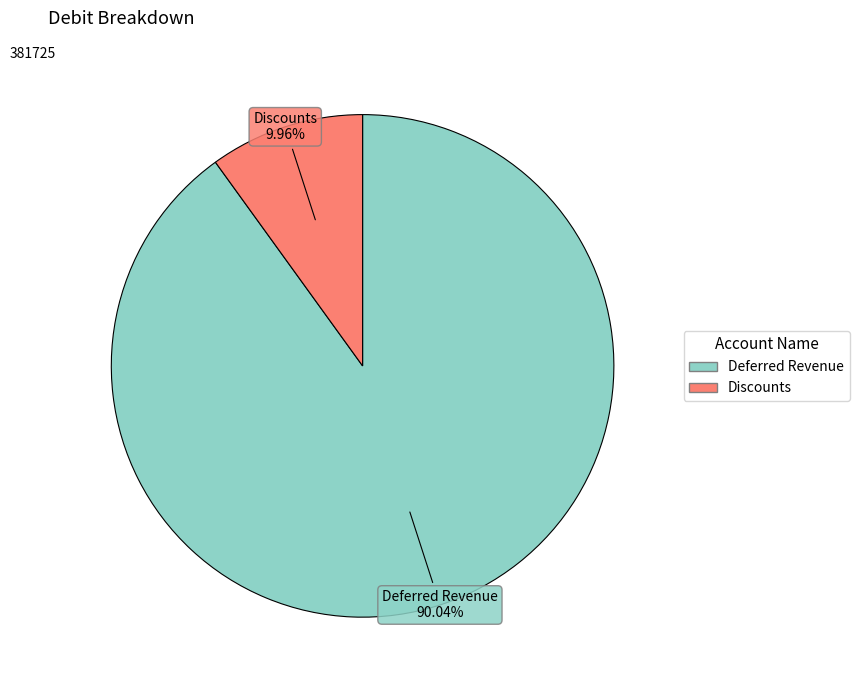

How many segments does this pie chart have?

2